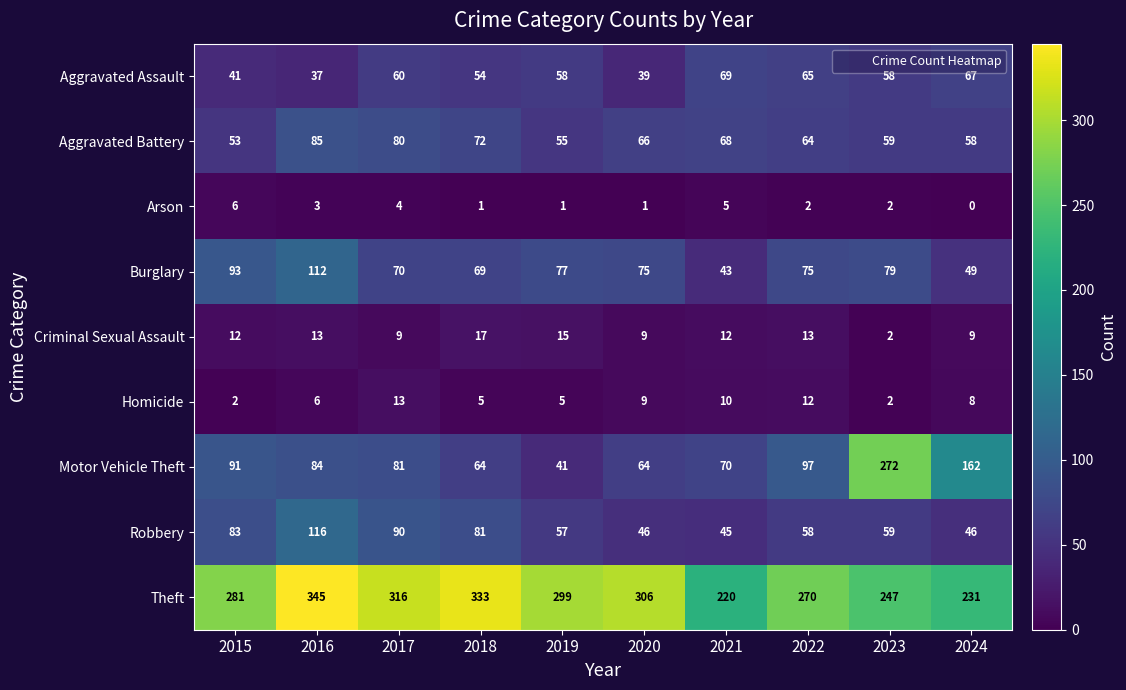

What is the lowest value of the Aggravated Assault series?

37